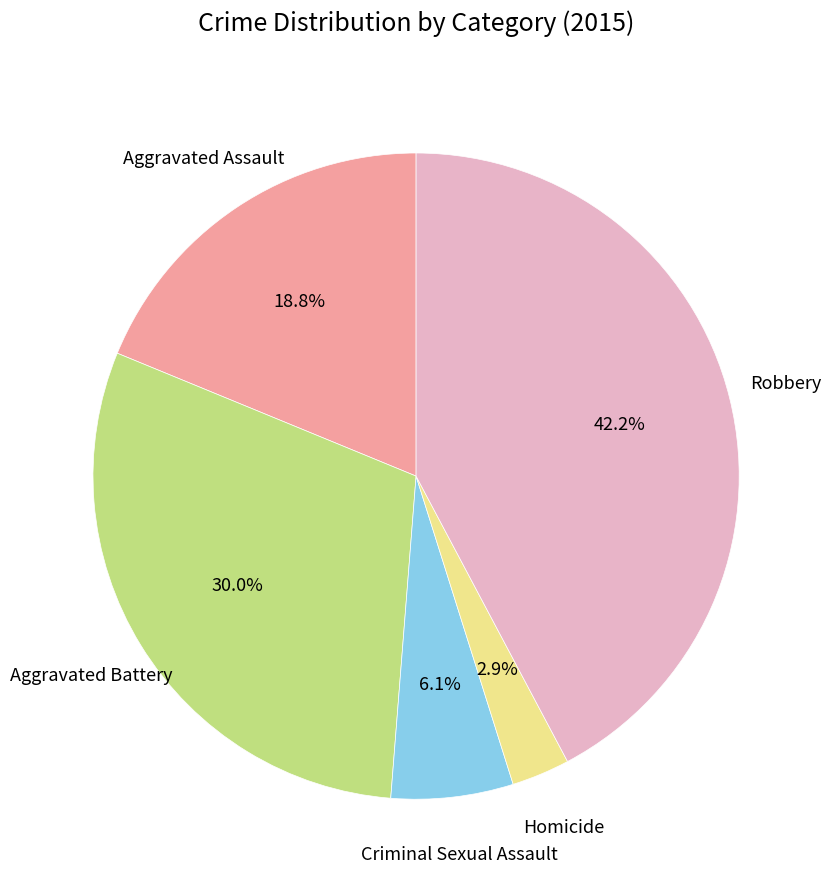

Does Aggravated Battery represent more than half of the total?

No